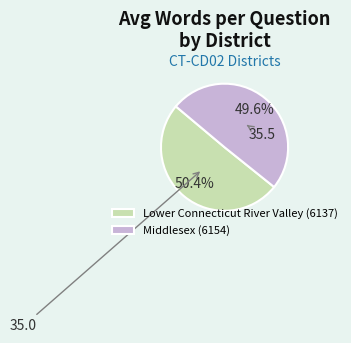

How many slices are in this pie chart?

2